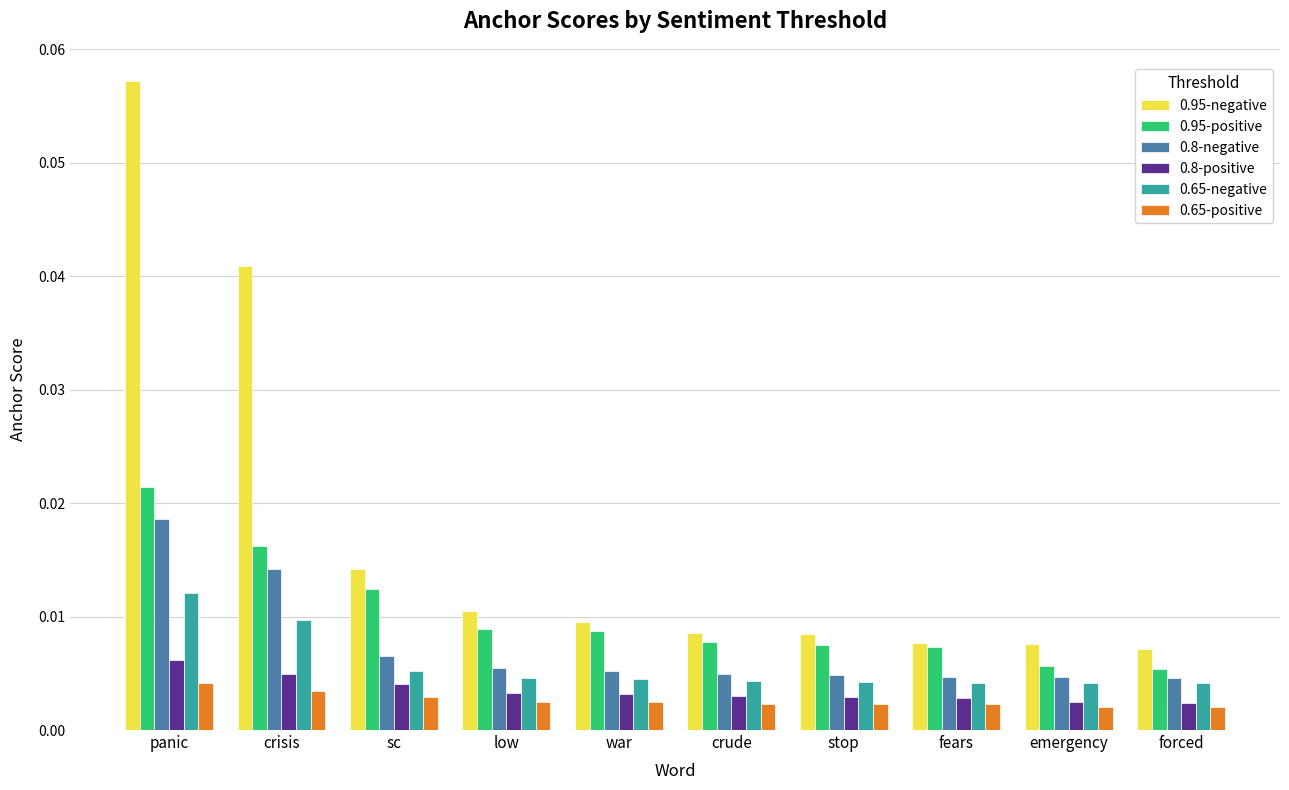

What is the label of the 2nd bar from the right?

emergency